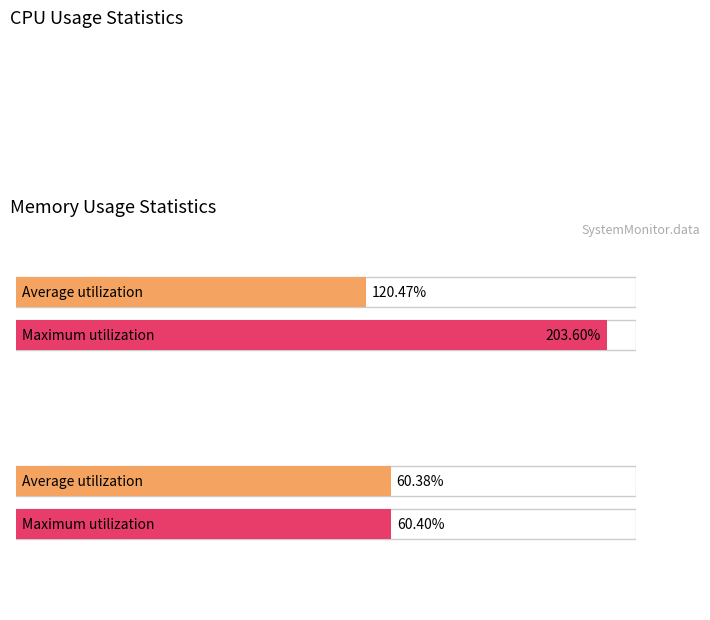

True or false: CPU2 has a value of 5.2 at 30.

False